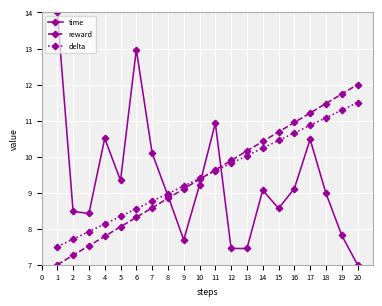

What is the difference between the reward values at 8 and 17?

2.4